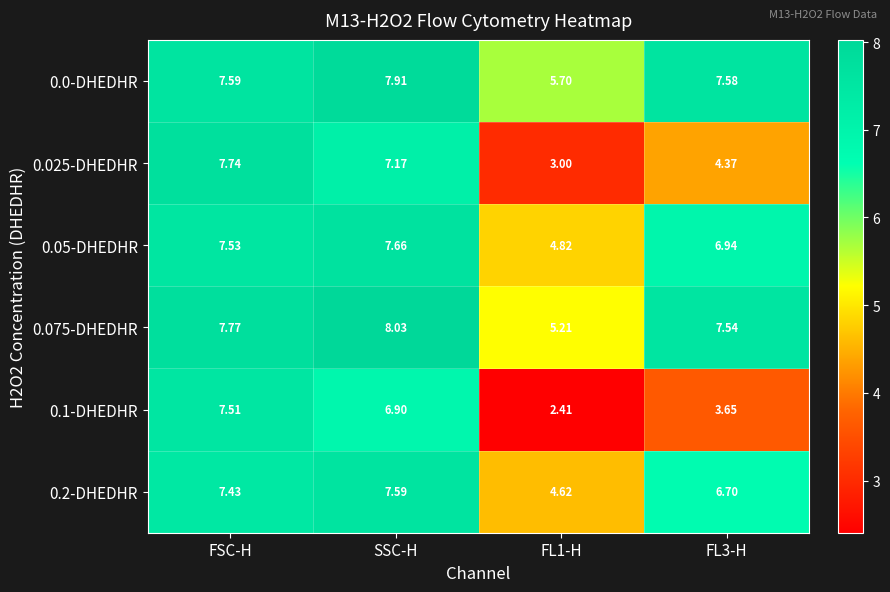

Where does the 0.2-DHEDHR series first go above 7?

FSC-H